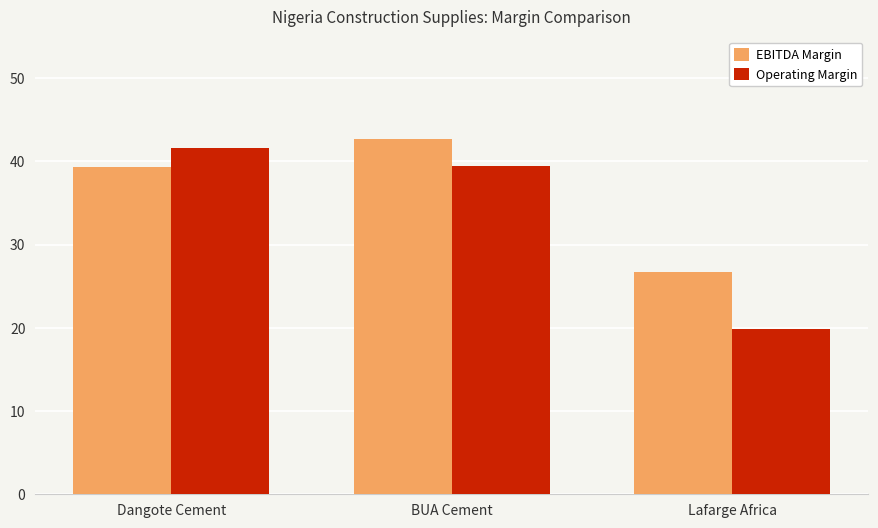

Rank the series at Dangote Cement from highest to lowest value.

Operating Margin, EBITDA Margin